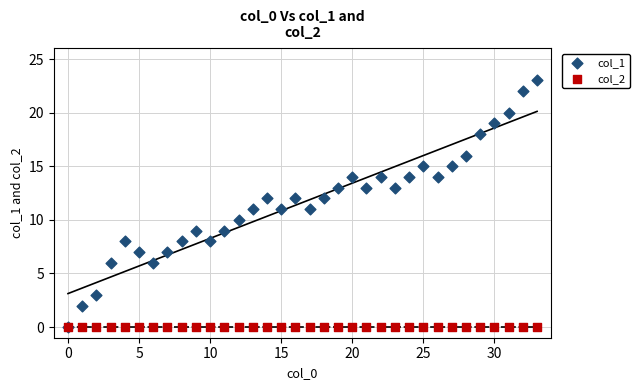

What are all the series names shown in the legend?

col_1, col_2